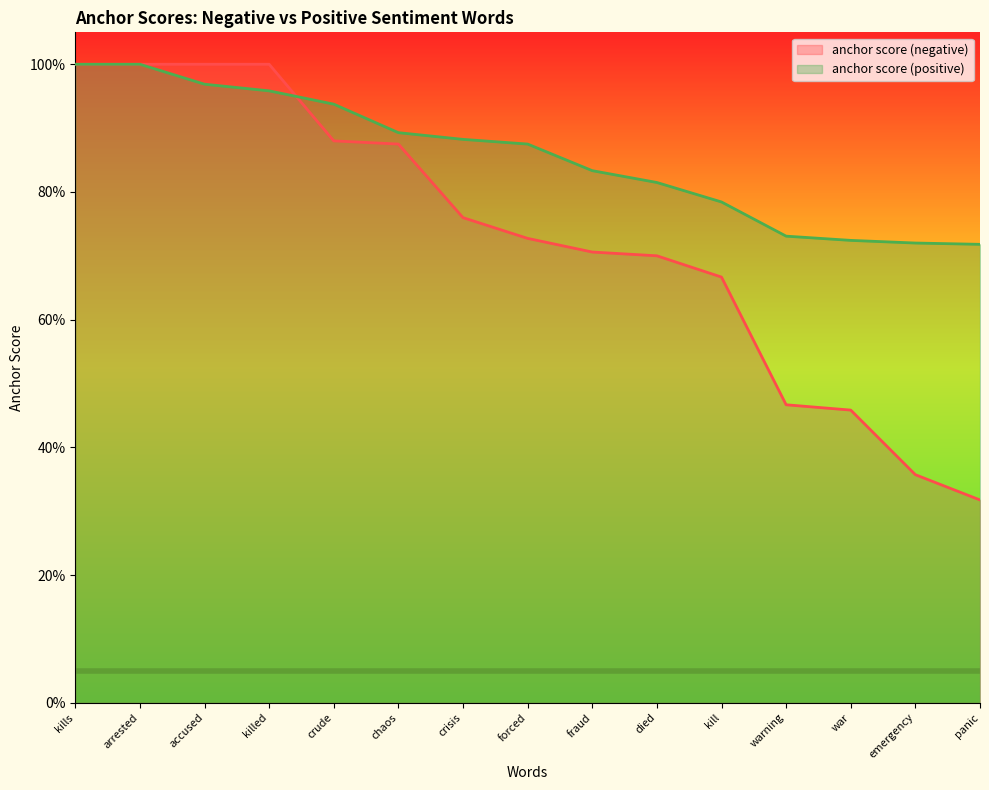

What is the total value across all series at kills?

2.0